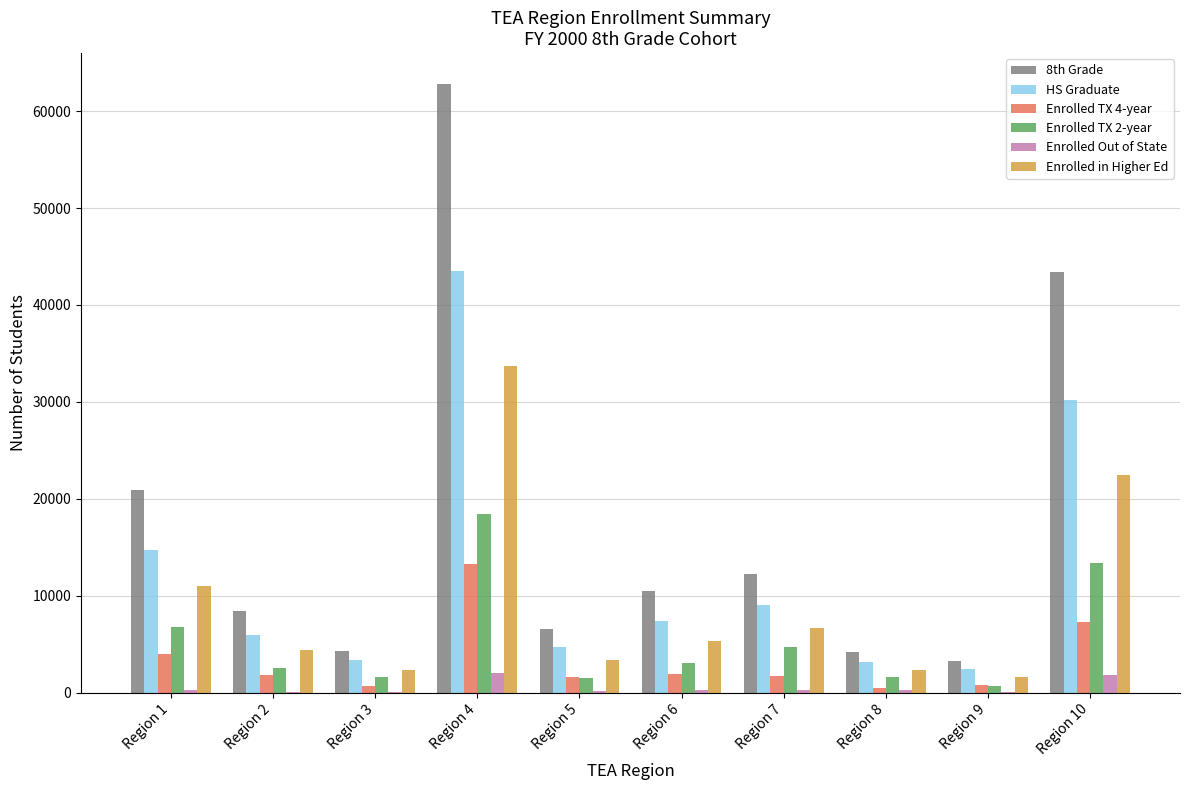

At which label is HS Graduate closest to 22941?

Region 10